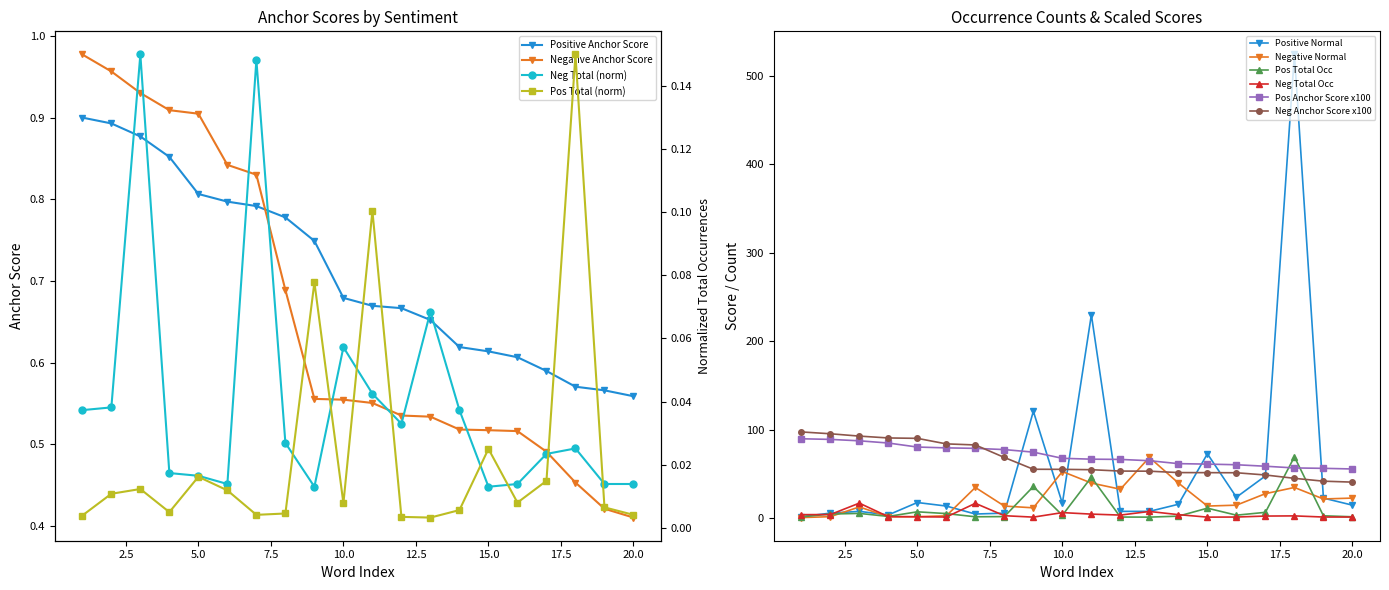

How many lines are shown in the chart?

6